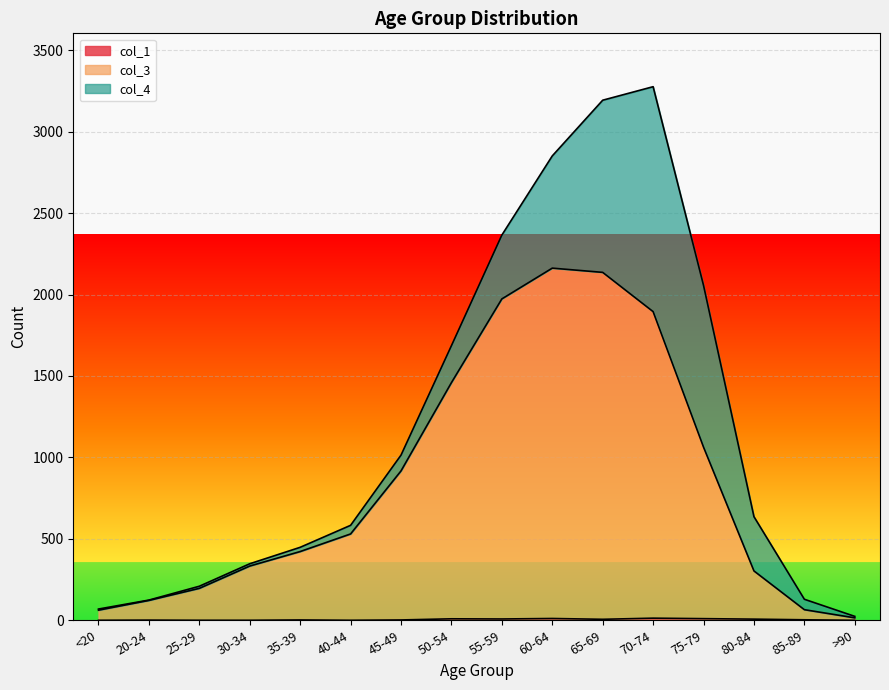

True or false: col_1 and col_3 cross at least once.

False